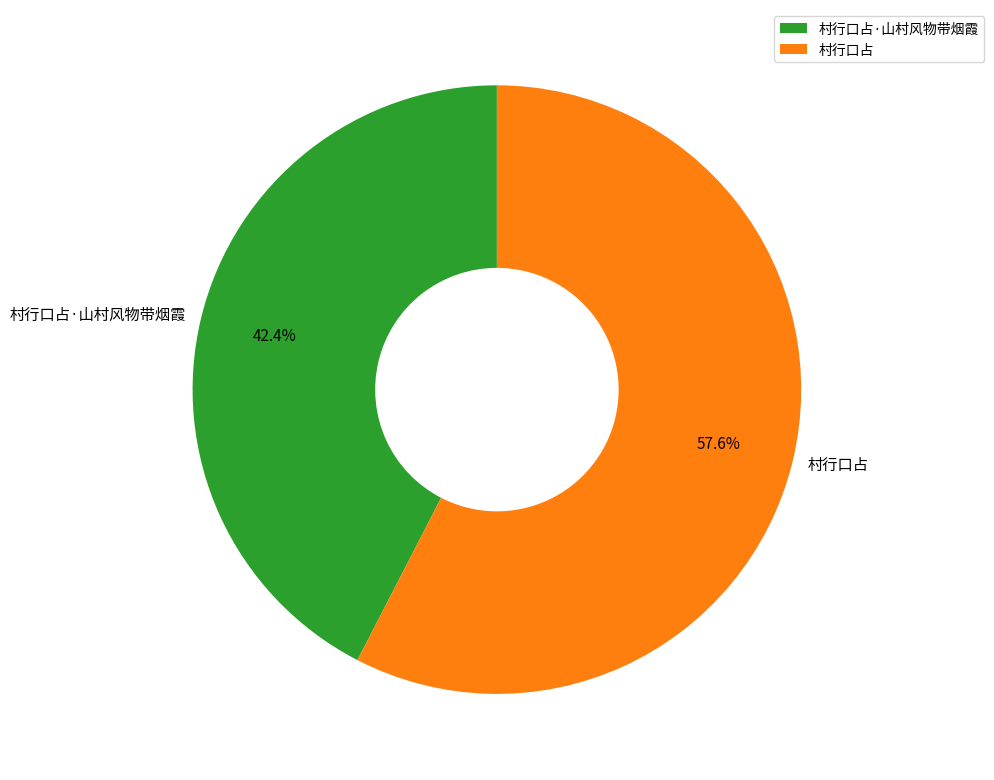

What is the smallest slice in the pie chart?

村行口占·山村风物带烟霞